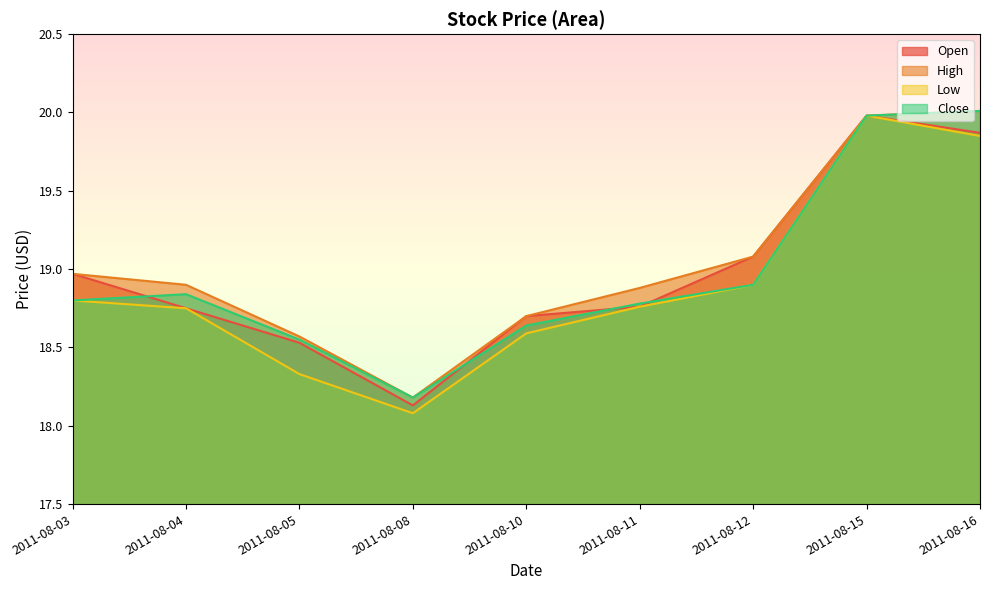

At which category is the sum across all series the highest?

2011-08-15